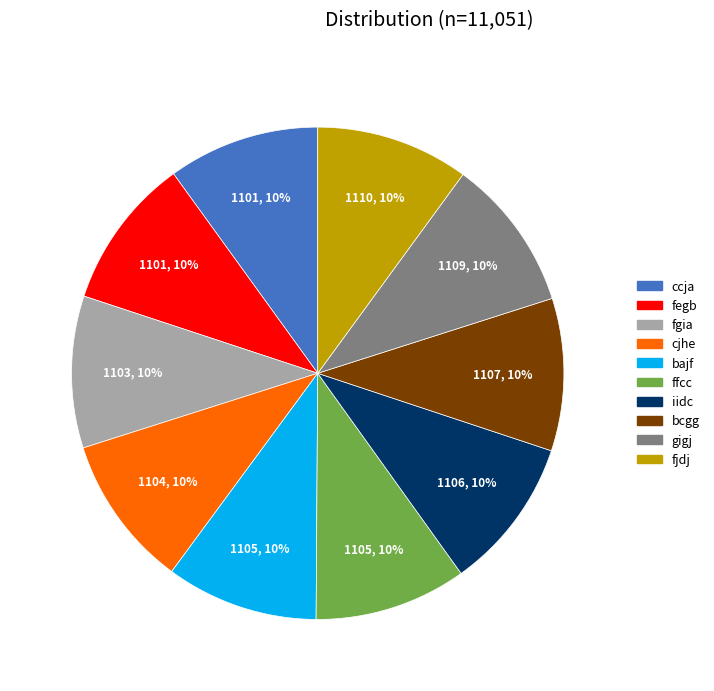

Do ccja and fgia together represent more than half of the pie?

No